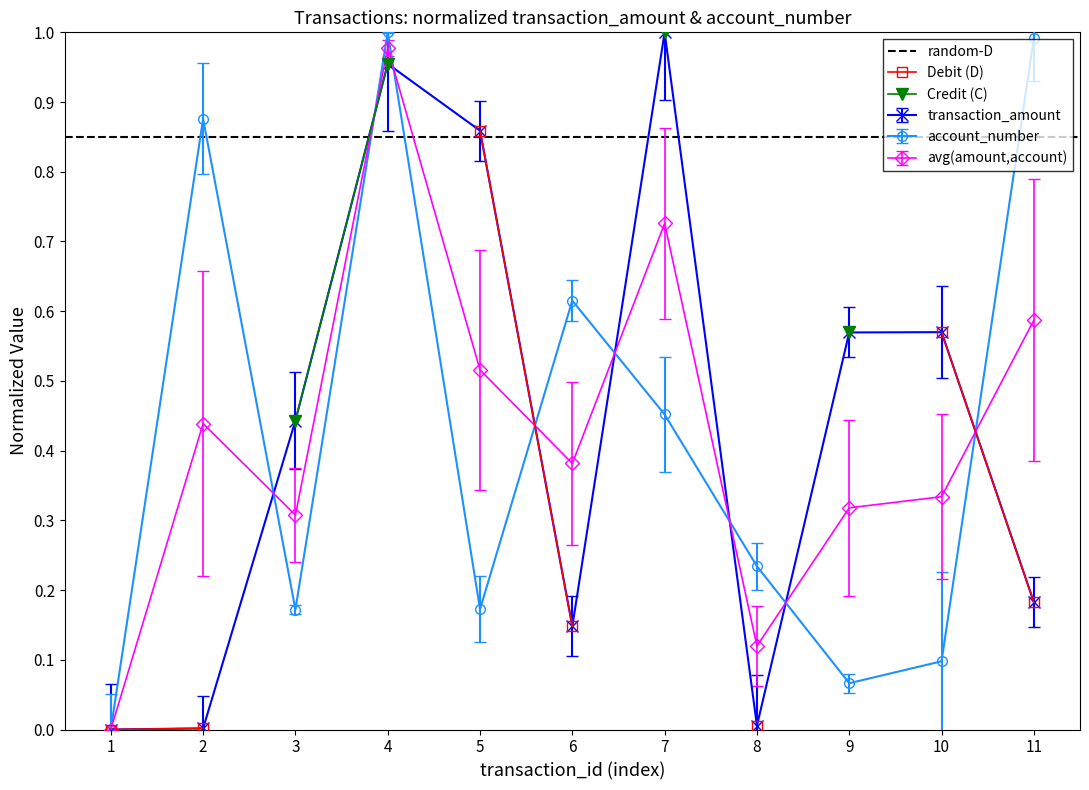

Reading left to right, list all the values displayed in this chart.

transaction_amount: 0.0	0.0	0.4	1.0	0.9	0.1	1.0	0.0	0.6	0.6	0.2
account_number: 0.0	0.9	0.2	1.0	0.2	0.6	0.5	0.2	0.1	0.1	1.0